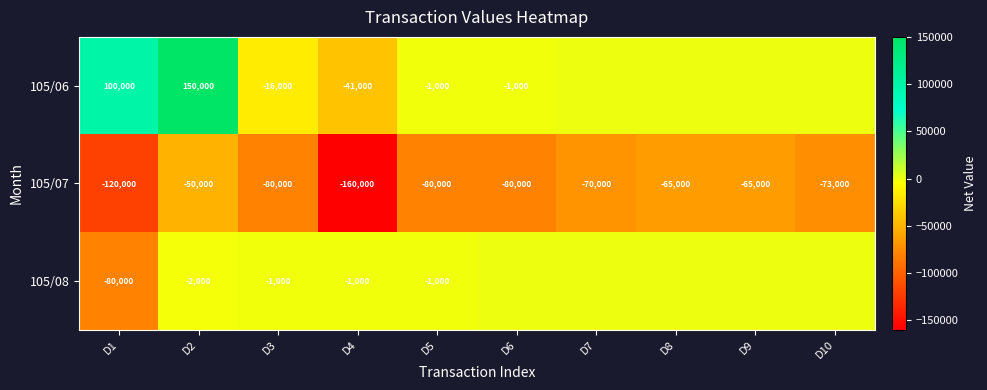

What is the total value across all series at D1?

-100000